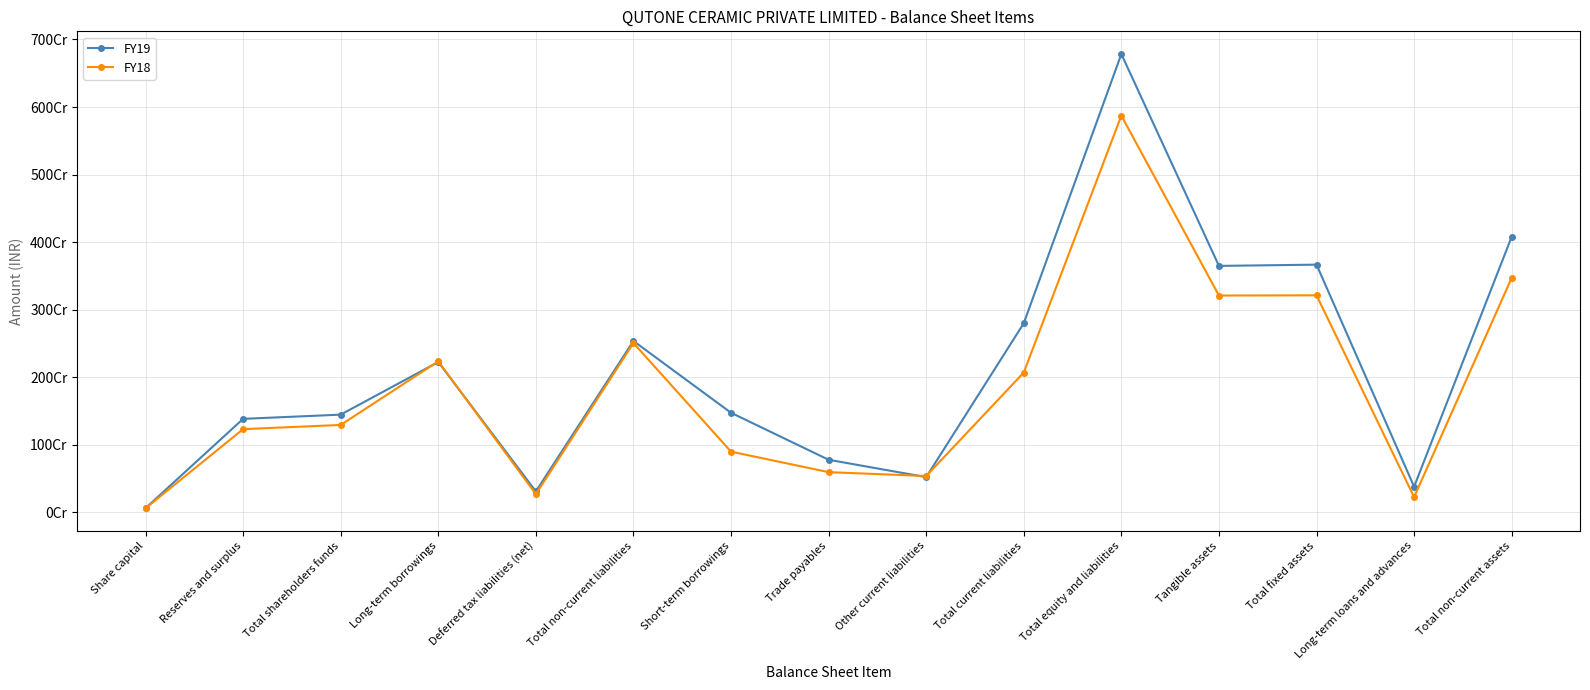

True or false: FY18 and FY19 cross at least once.

True